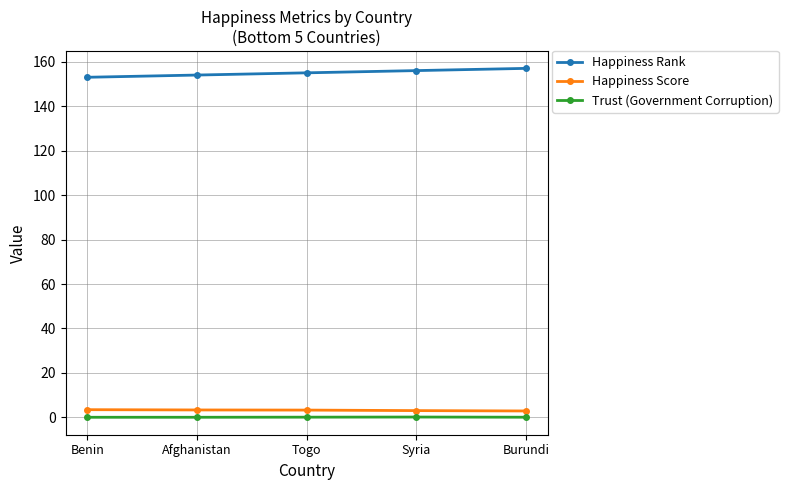

What is the average value of the Trust (Government Corruption) series?

0.1